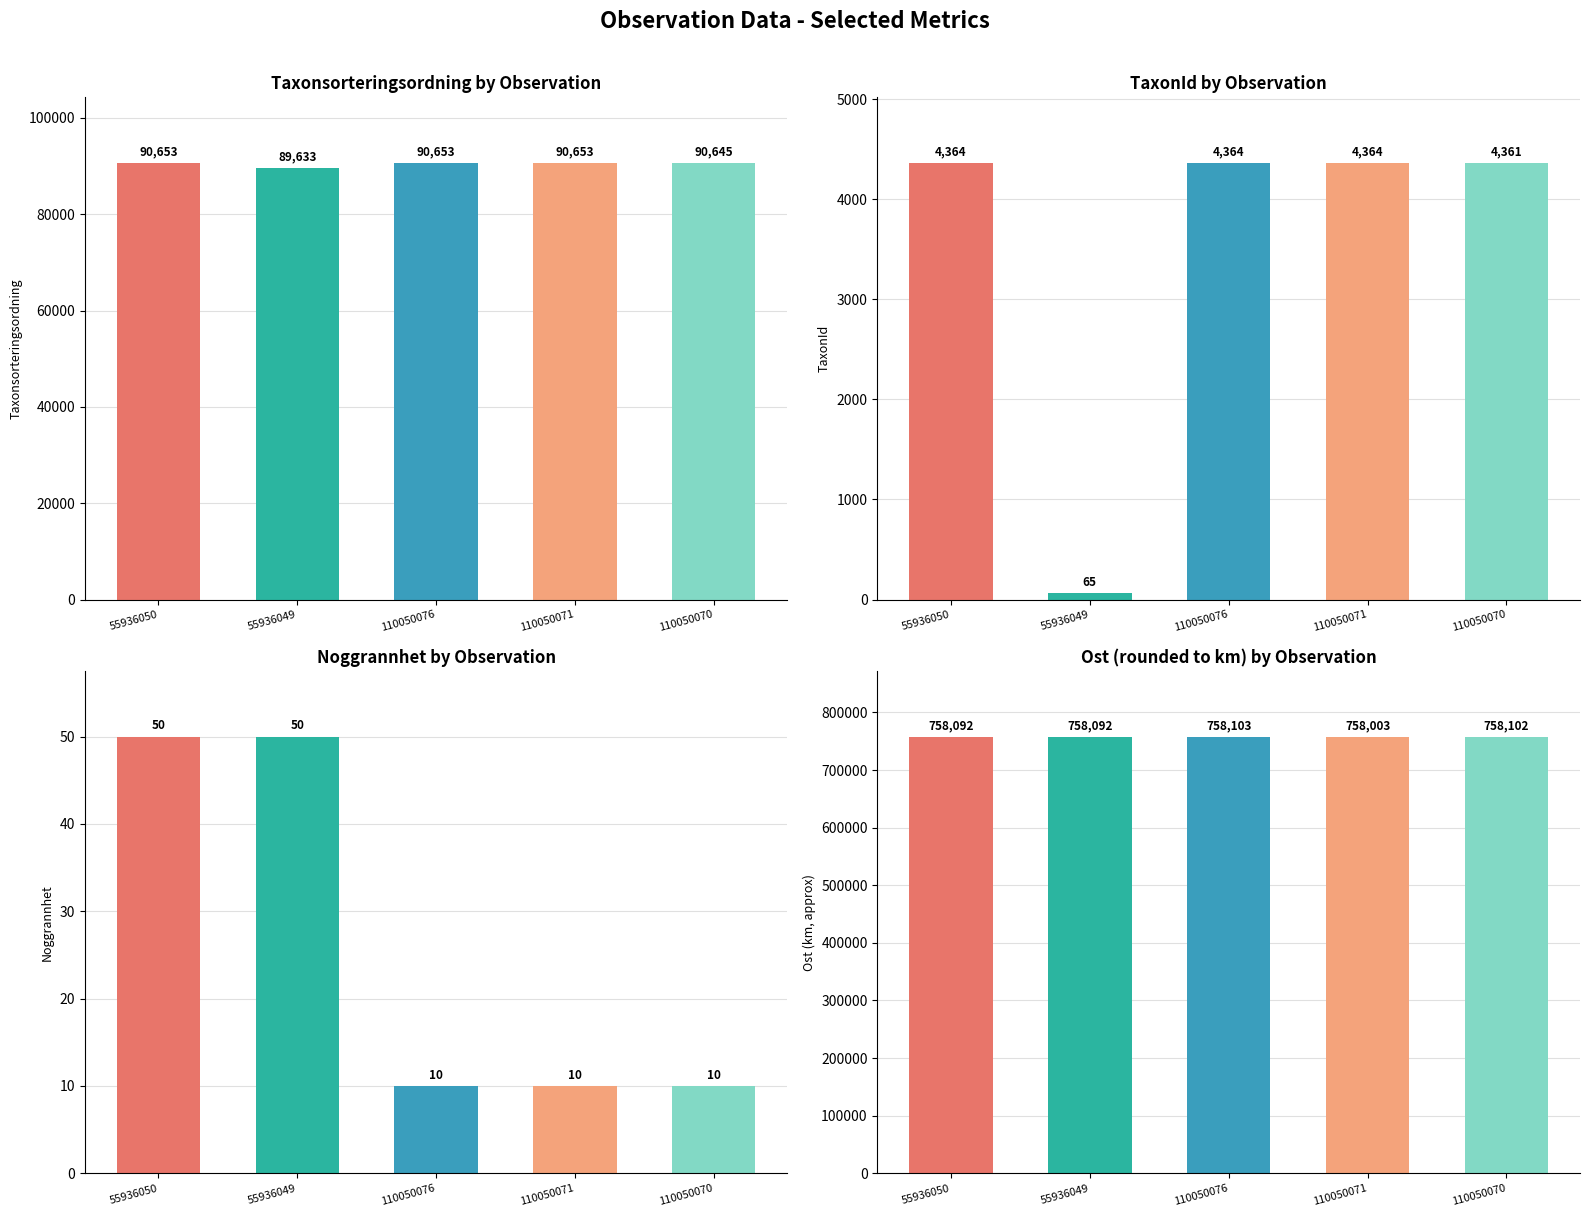

How many bars are there in total?

20